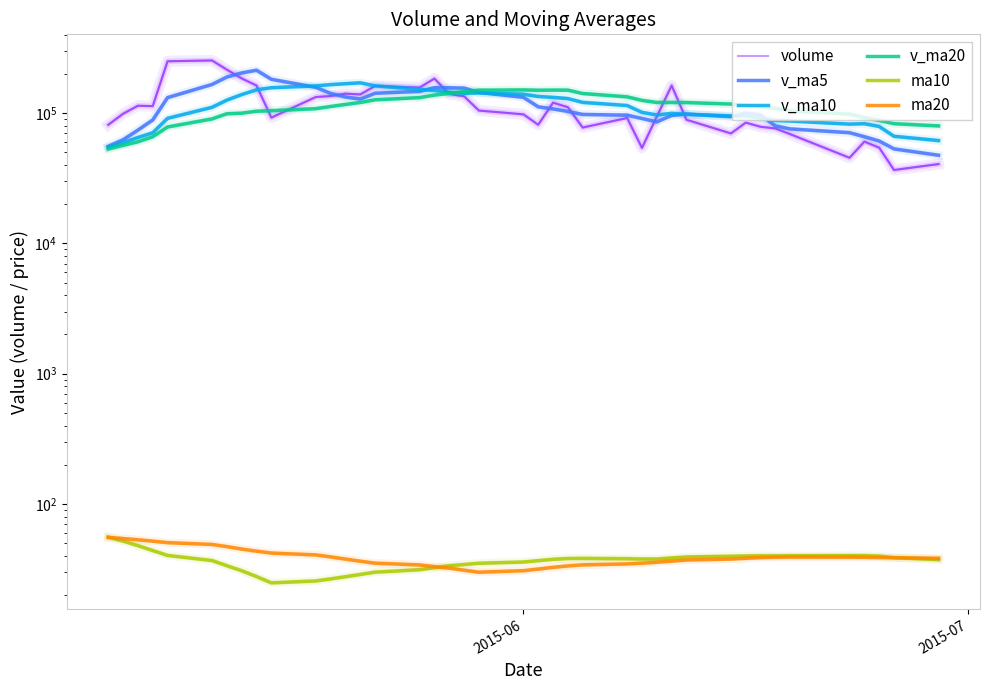

True or false: v_ma10 and v_ma5 intersect in this chart.

True